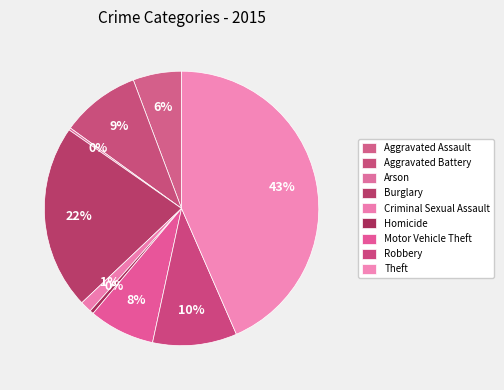

Which category has the smallest portion of the pie?

Arson